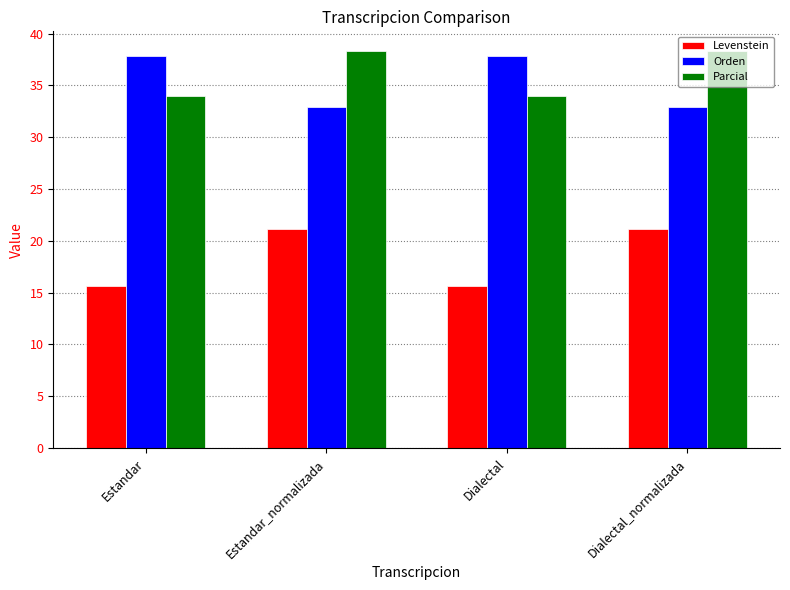

Rank the series at Estandar_normalizada from highest to lowest value.

Parcial, Orden, Levenstein